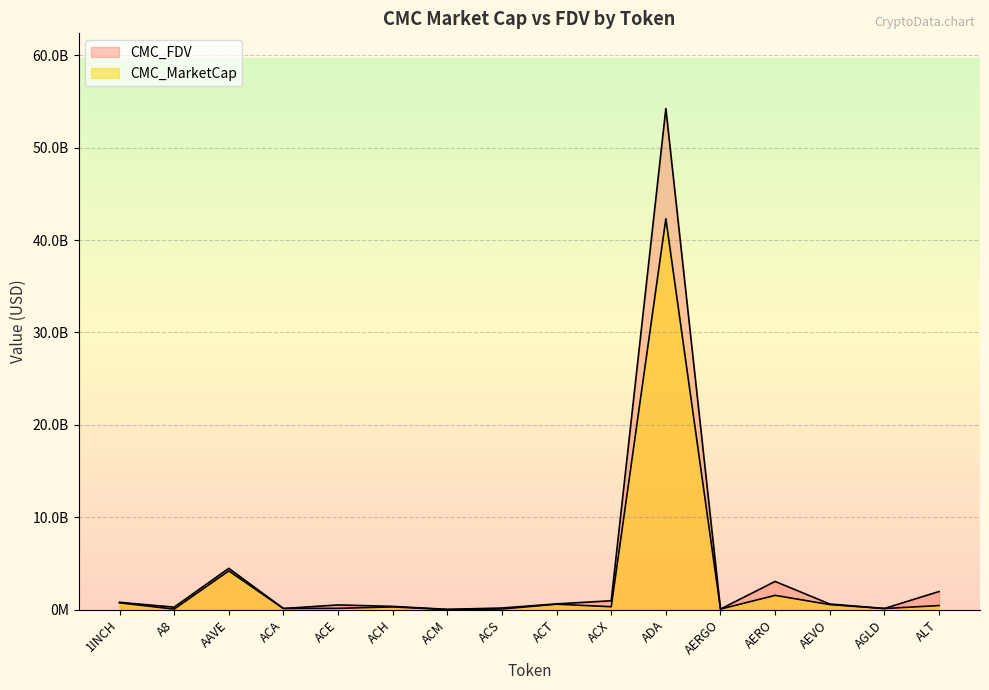

At ALT, list the series in order from smallest to largest.

CMC_MarketCap, CMC_FDV